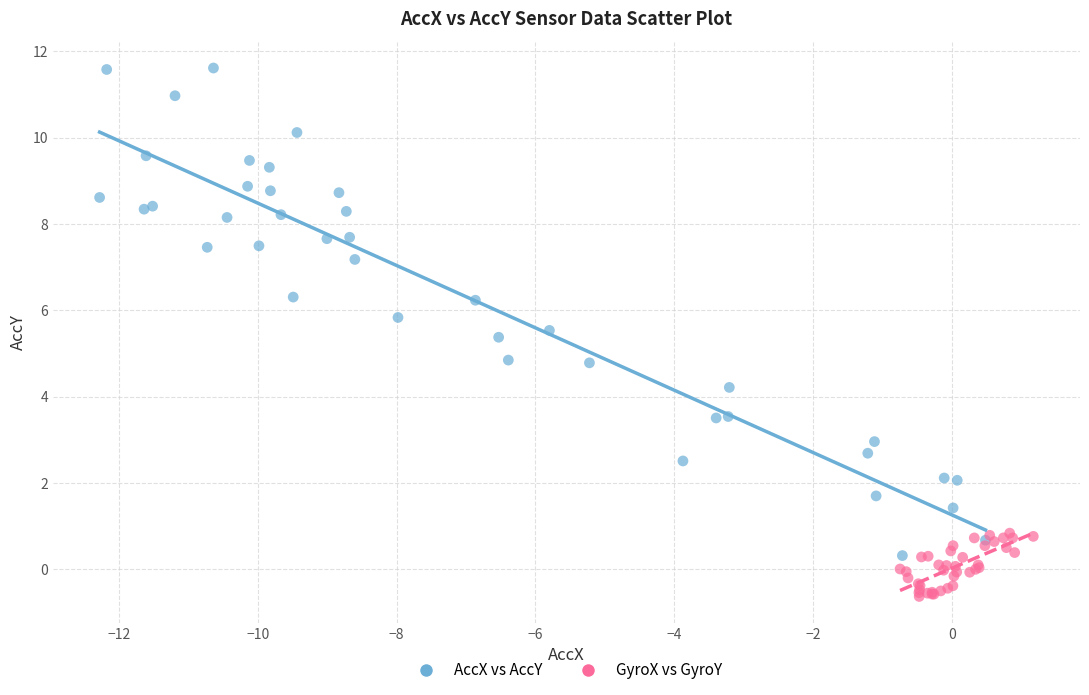

Which series has the widest spread of Y values?

AccX vs AccY